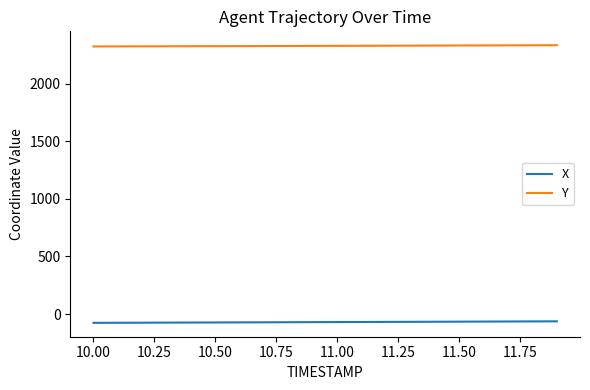

List the series in order of their overall mean, lowest first.

X, Y